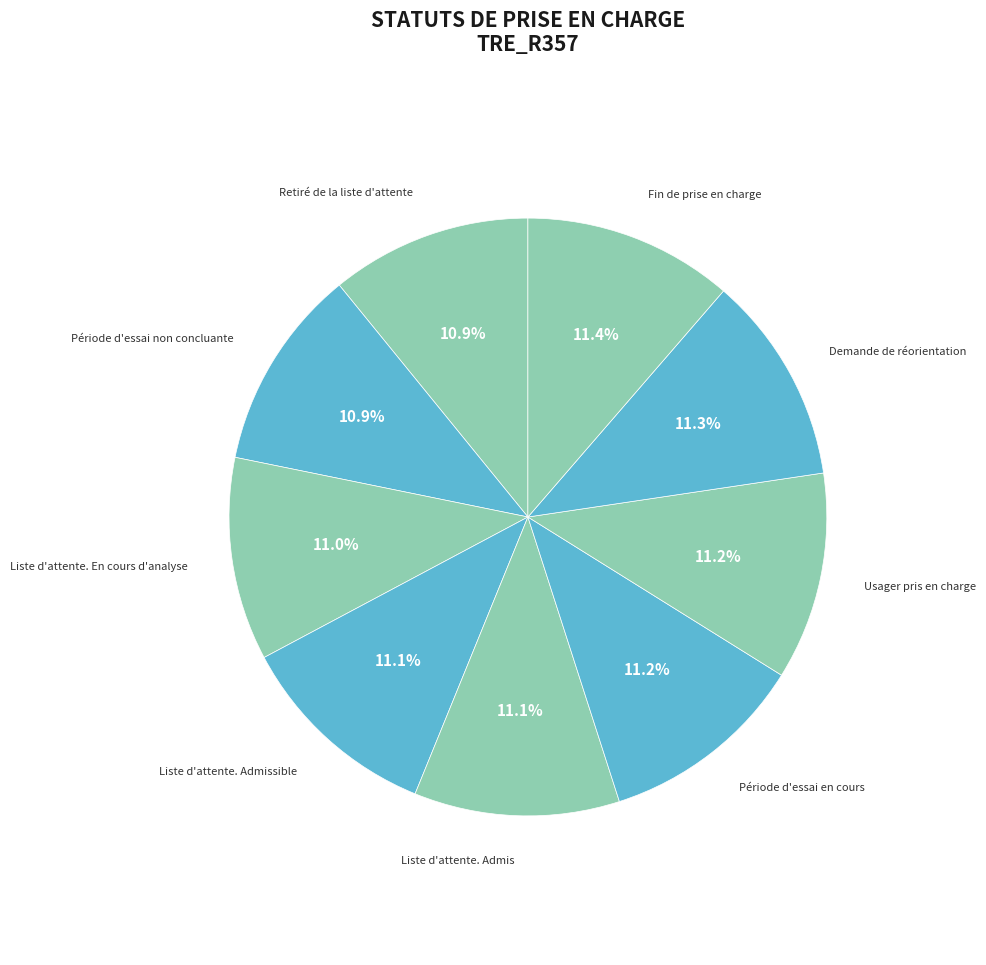

Does Usager pris en charge represent more than half of the total?

No